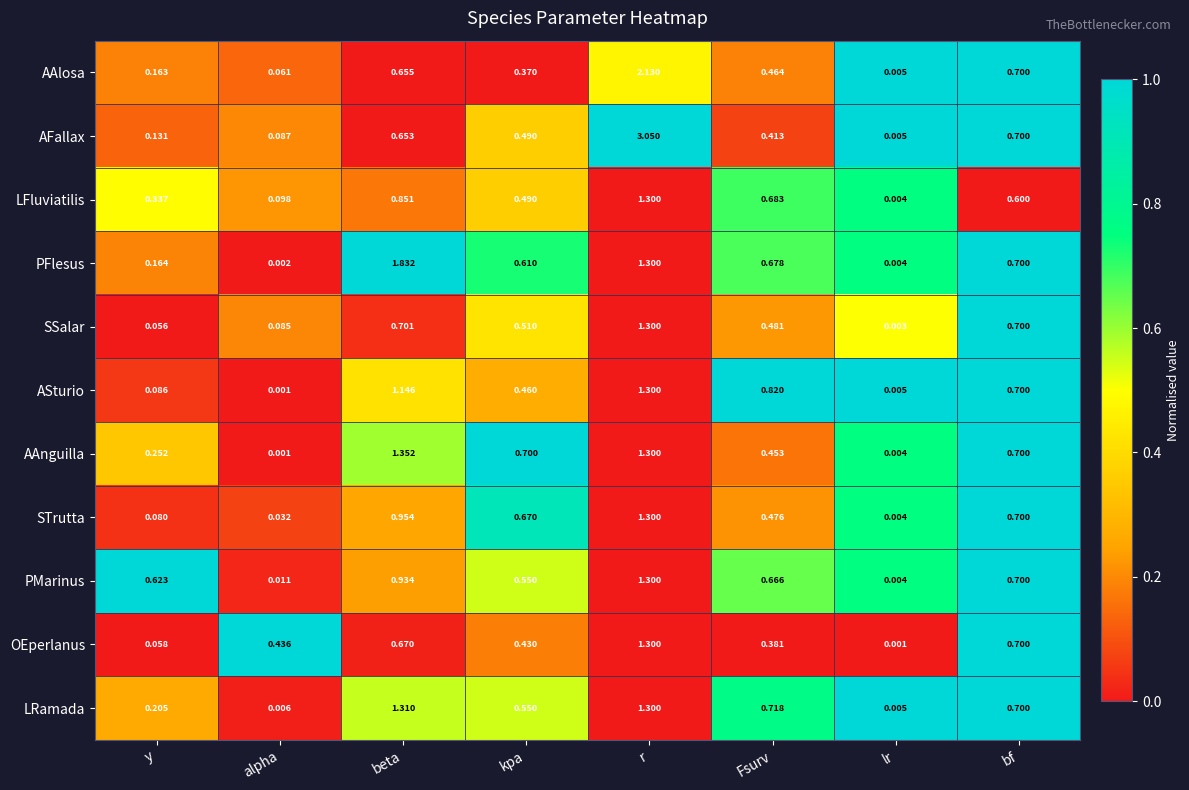

Is the value of AAlosa at Fsurv greater than the value of AFallax at lr?

Yes